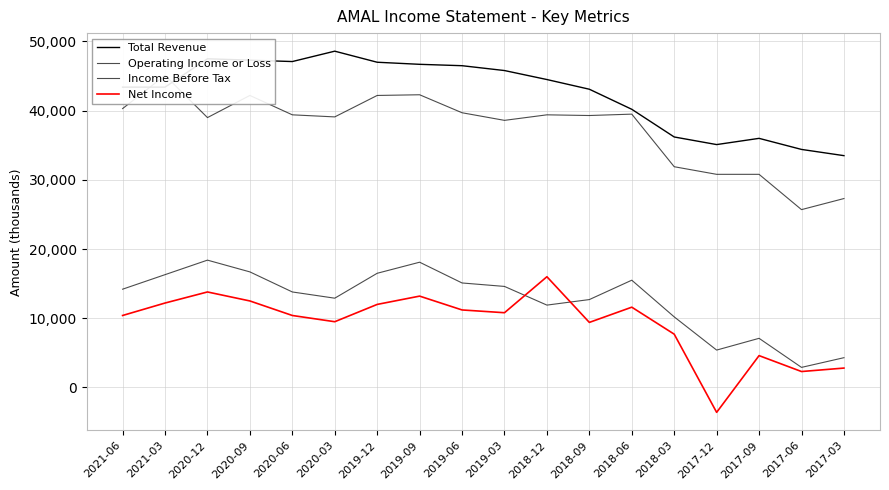

How many values in the Net Income series are below 10800?

9